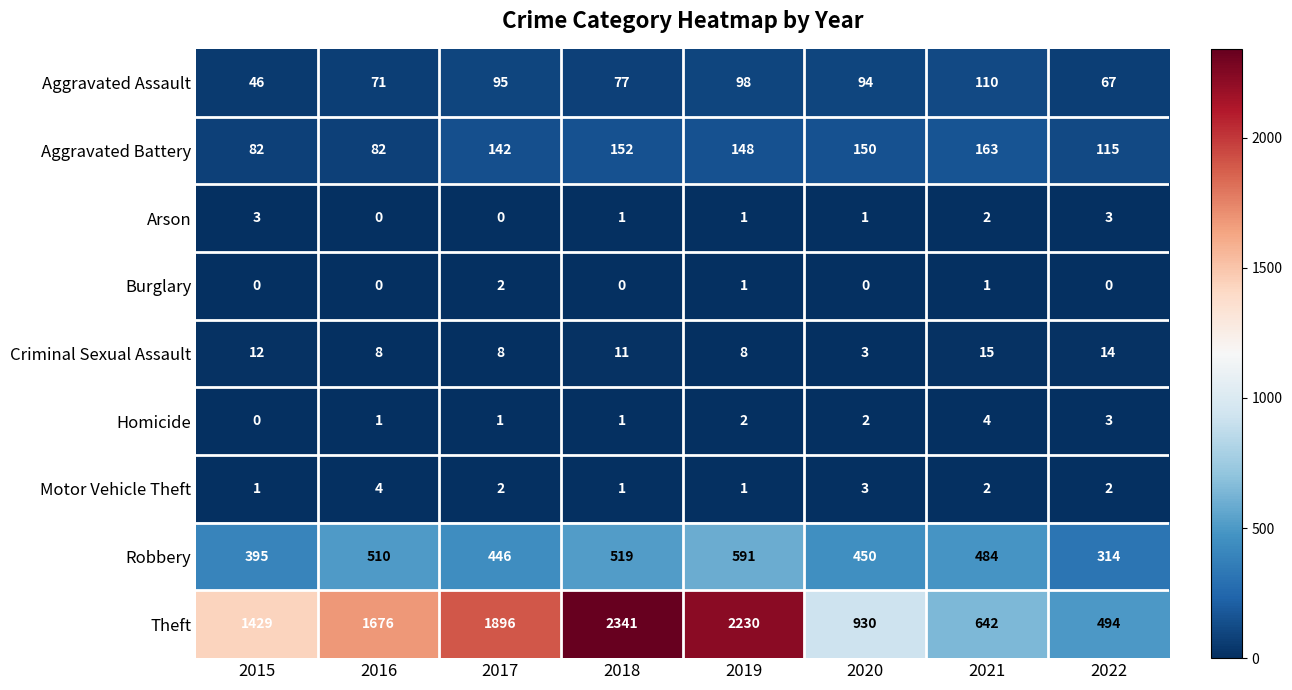

True or false: Motor Vehicle Theft has a value of 1 at 2021.

False